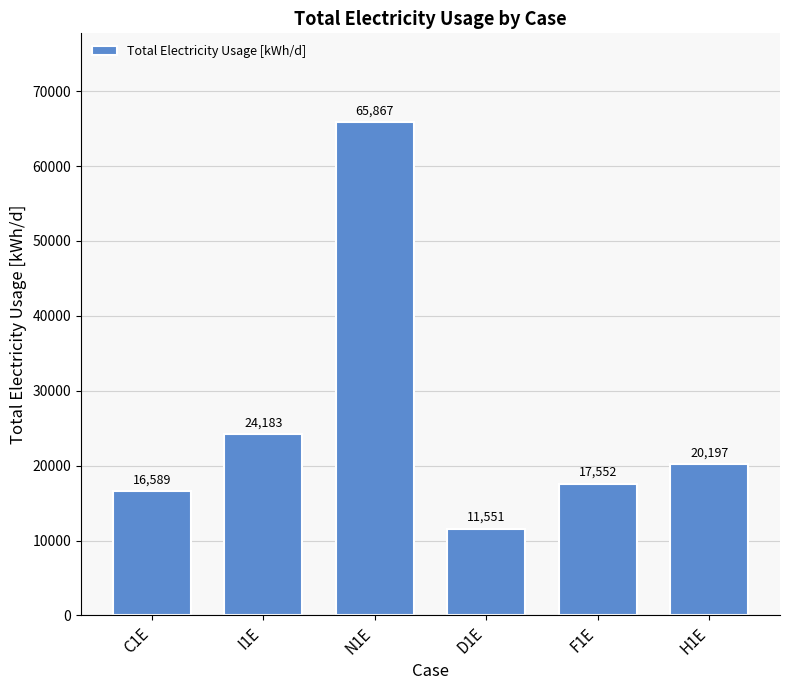

What is the ratio of the value at D1E to the value at I1E?

0.5